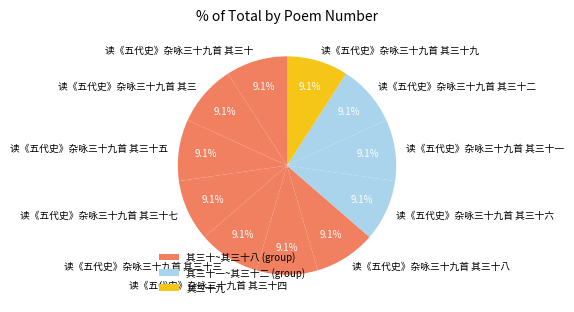

Does 读《五代史》杂咏三十九首 其三十九 represent more than half of the total?

No